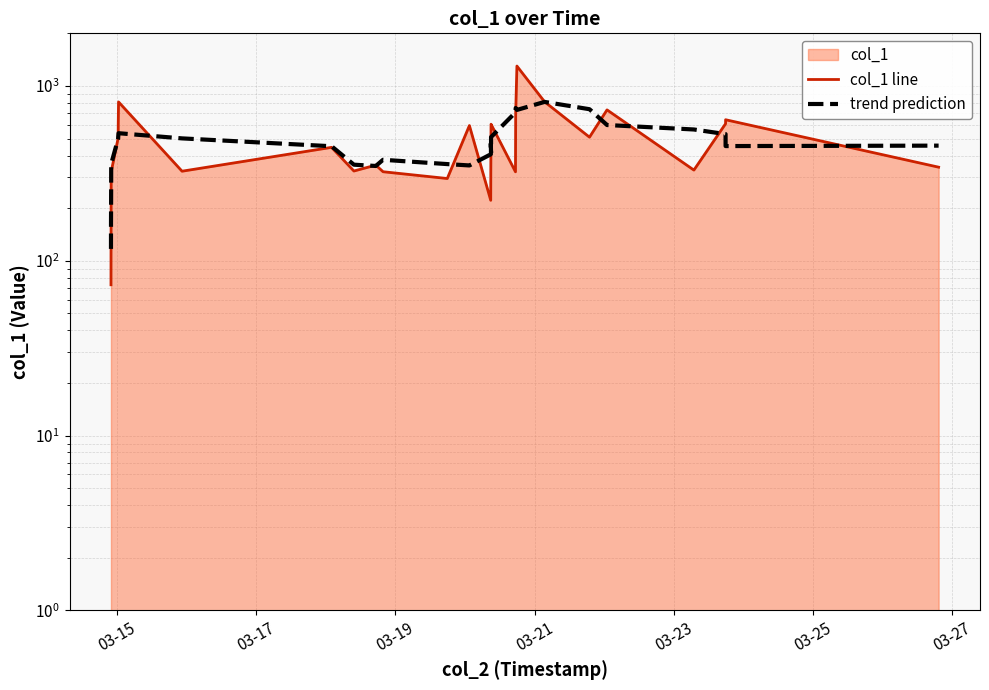

What is the difference between the second highest and minimum values in the trend prediction series?

631.2